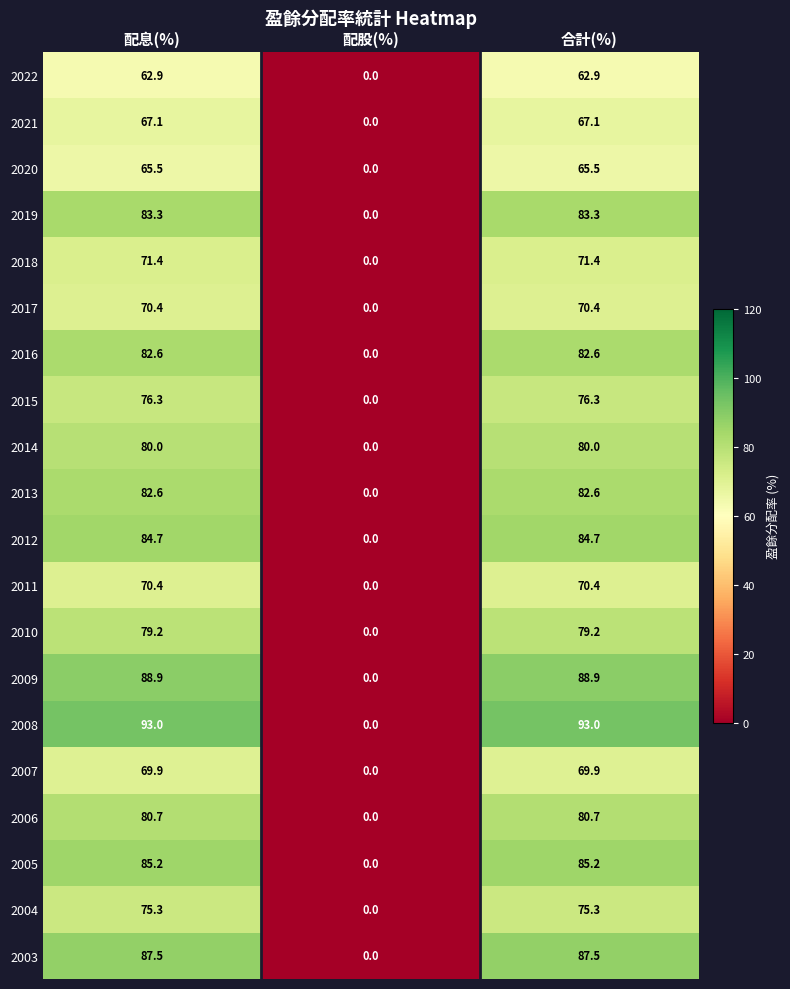

At how many categories does at least one series exceed 31?

2